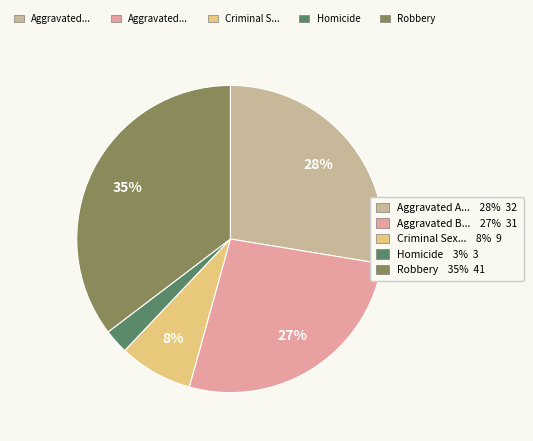

To the nearest percent, what is the average slice percentage?

20%